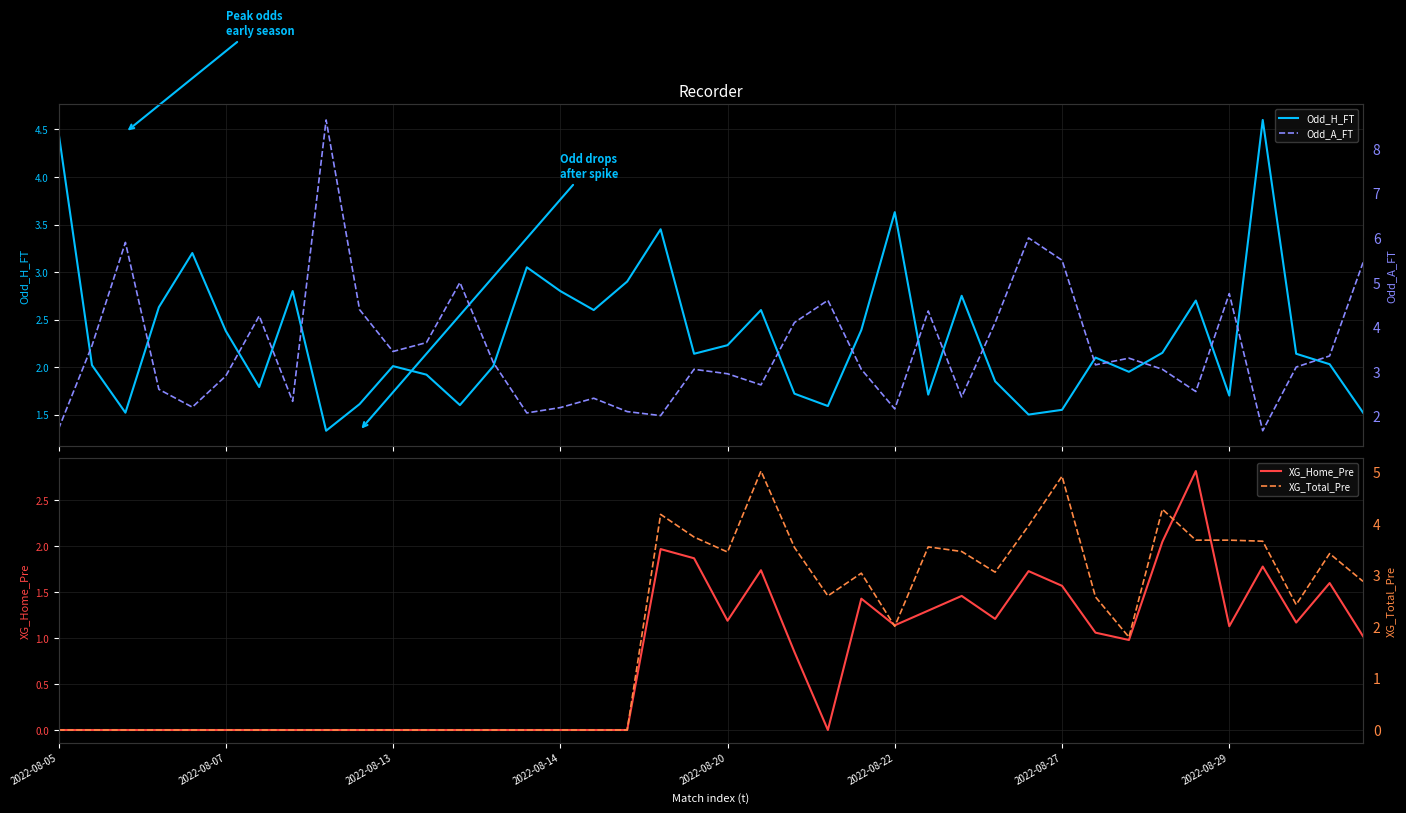

How many interior local peaks does the XG_Total_Pre series have?

7